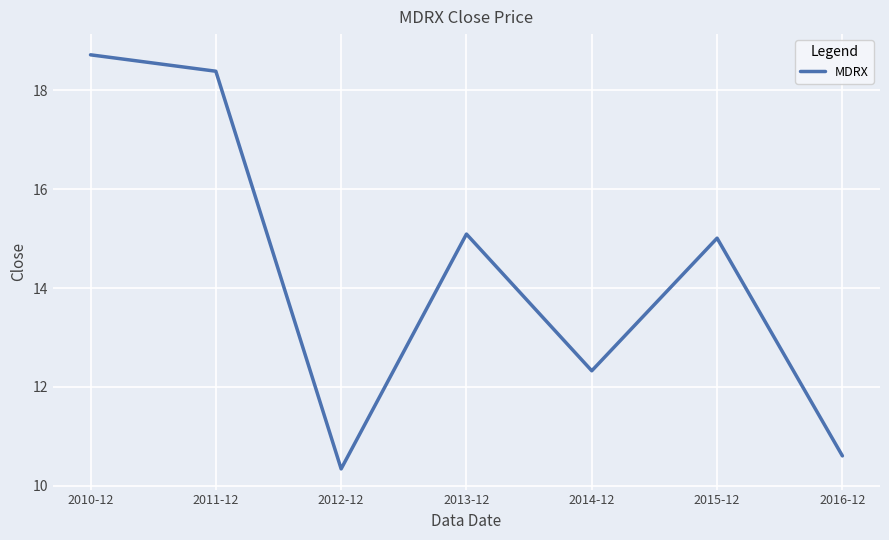

What is the maximum value shown in the chart?

18.7